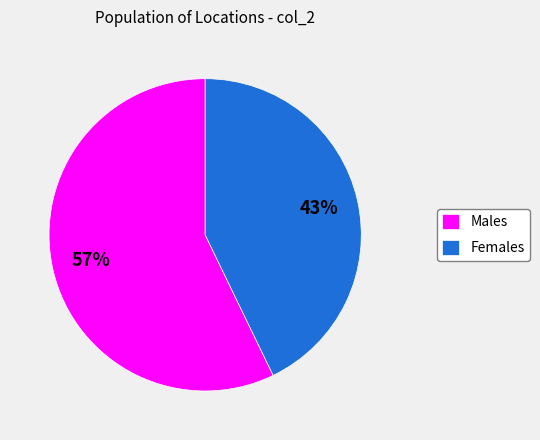

To the nearest percent, what is the difference between the largest and smallest slice percentages?

14%